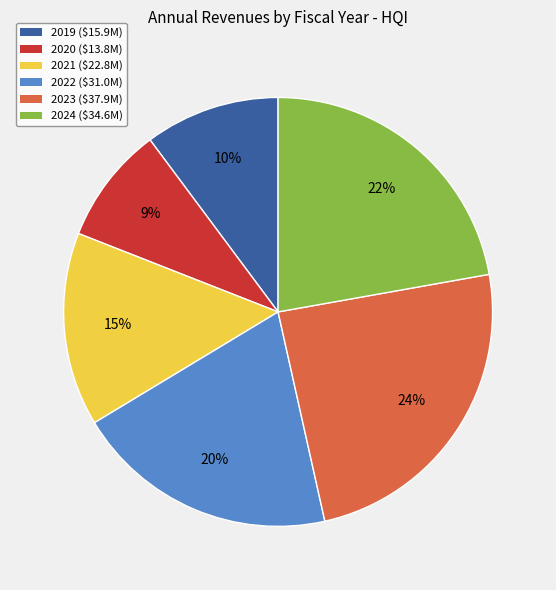

To the nearest percent, what is the difference between the largest and smallest slice percentages?

15%